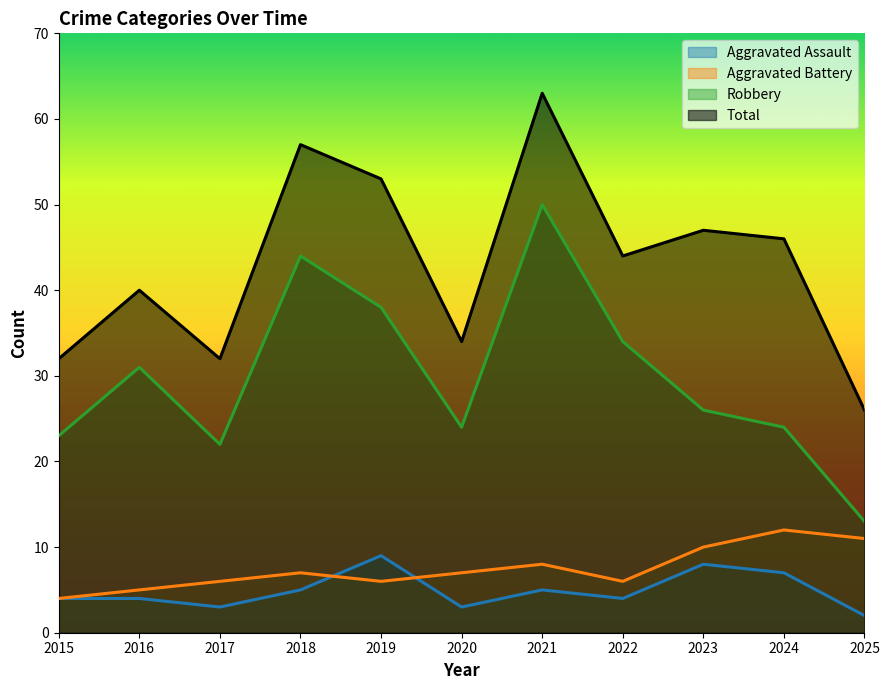

How many interior local valleys does the Aggravated Assault series have?

3